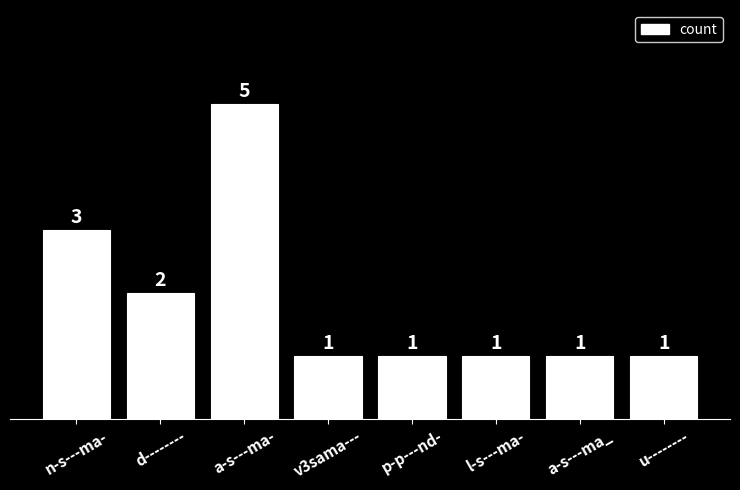

Is it true that the value at p-p---nd- is 1?

True